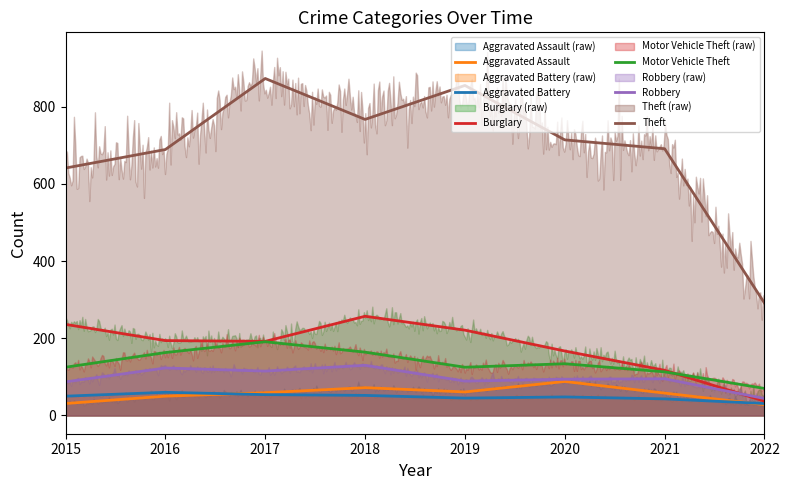

What is the sum of the Robbery values at 2019 and 2015?

176